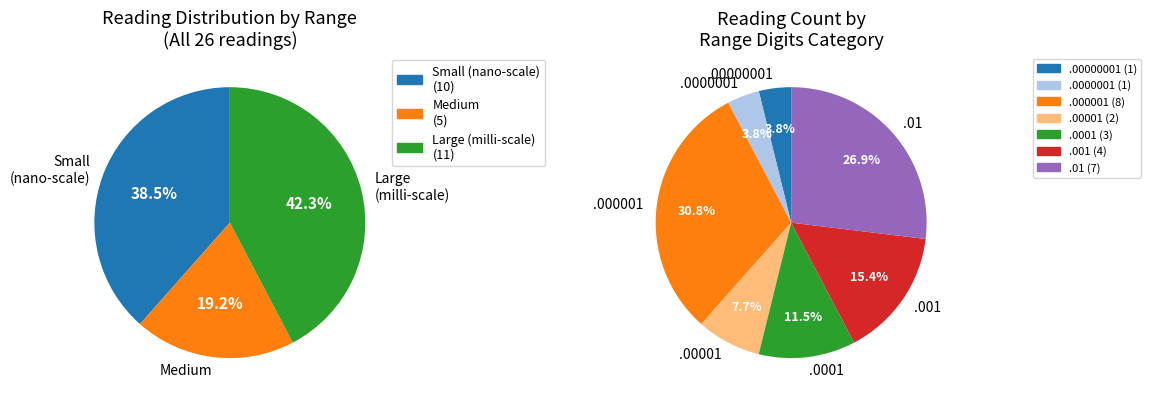

To the nearest percent, what is the difference between the largest and smallest slice percentages?

23%